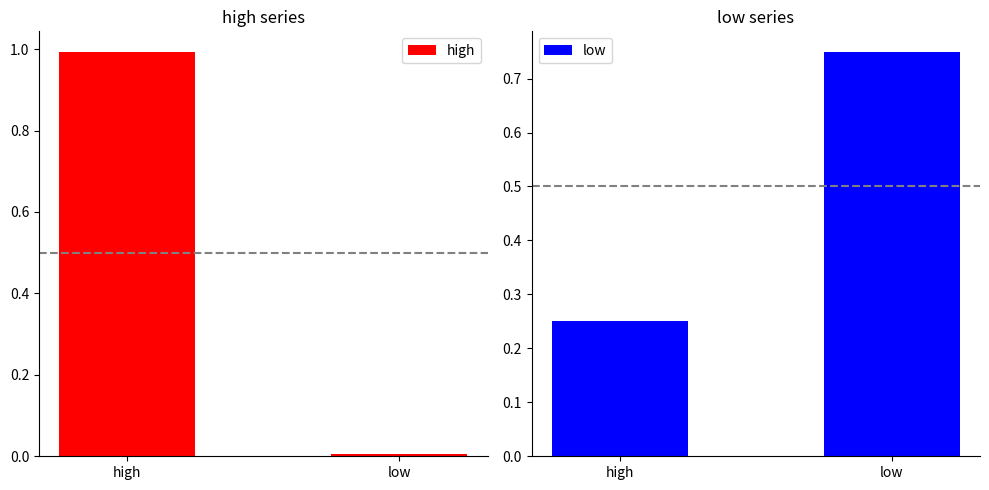

What value does the low series have at low?

0.8